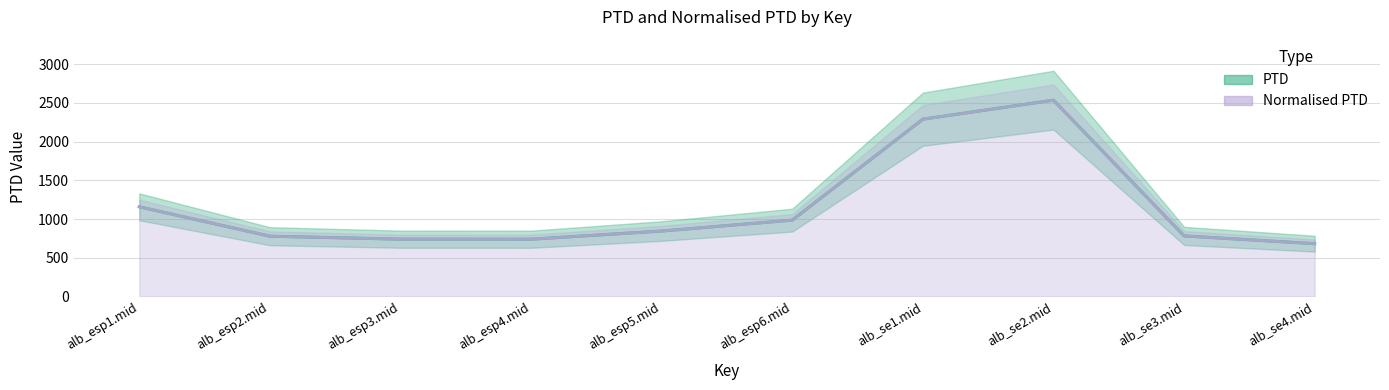

Where is Normalised PTD nearest to the value 1608?

alb_esp1.mid